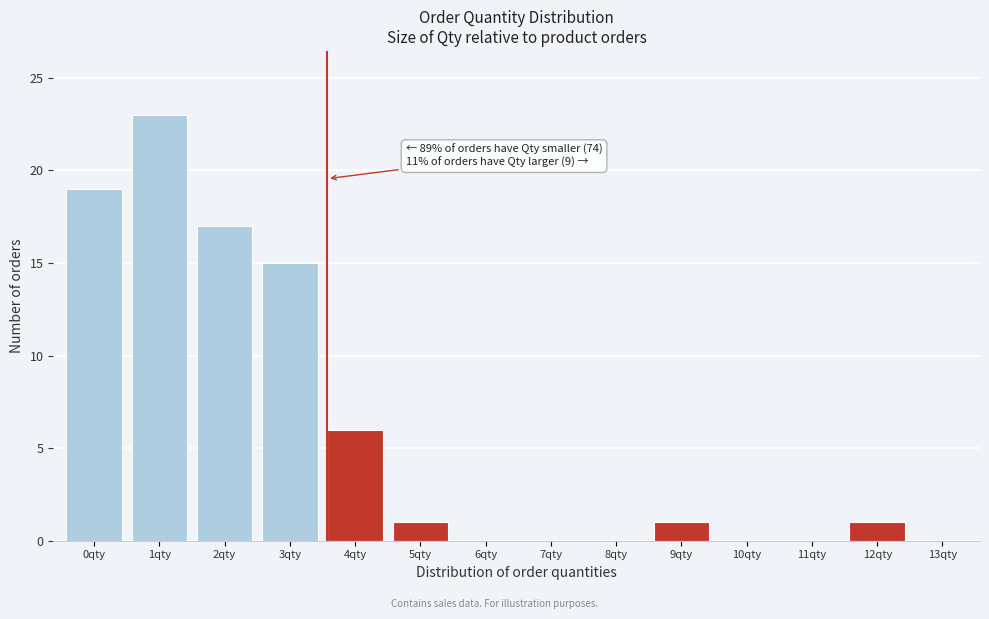

Reading left to right, list all the values displayed in this chart.

0qty=19	1qty=23	2qty=17	3qty=15	4qty=6	5qty=1	6qty=0	7qty=0	8qty=0	9qty=1	10qty=0	11qty=0	12qty=1	13qty=0